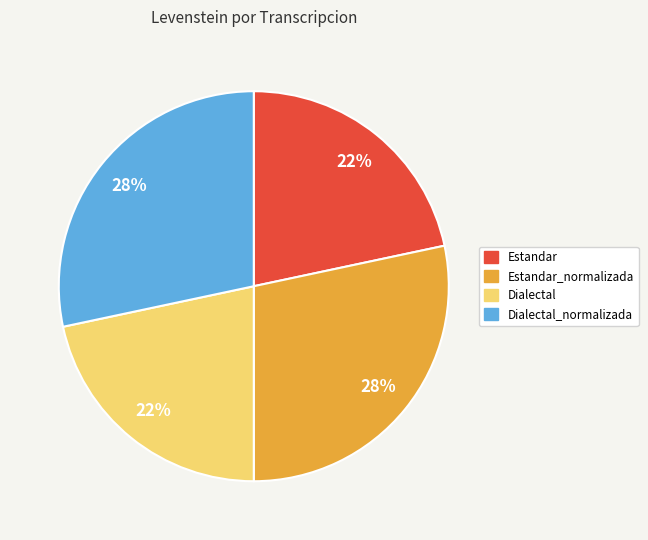

To the nearest percent, what is the average slice percentage?

25%